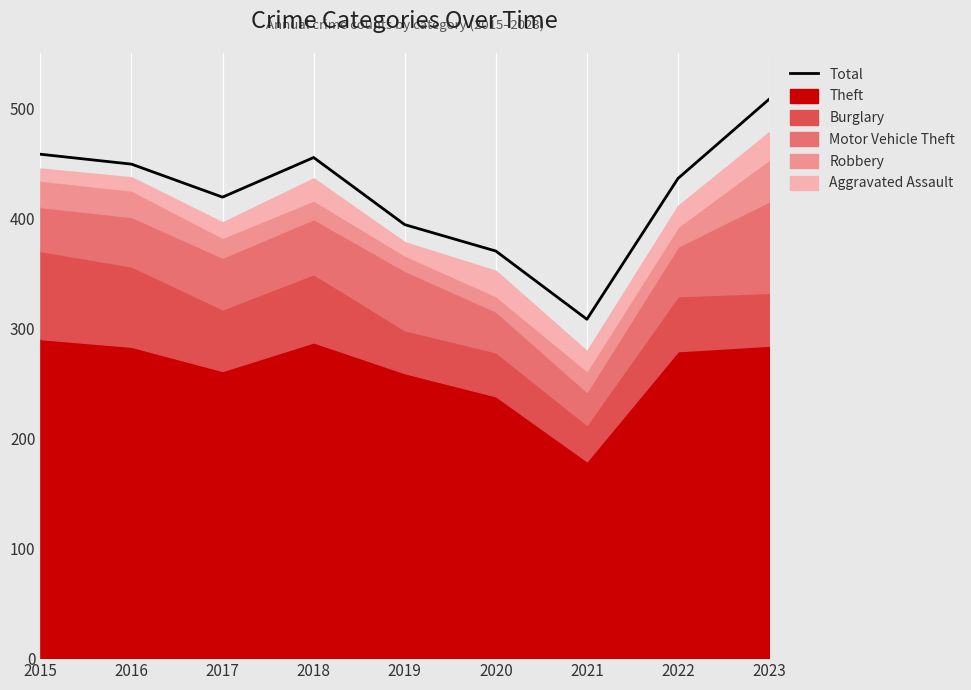

List the labels in order of value, smallest first.

2021, 2020, 2019, 2017, 2022, 2016, 2018, 2015, 2023